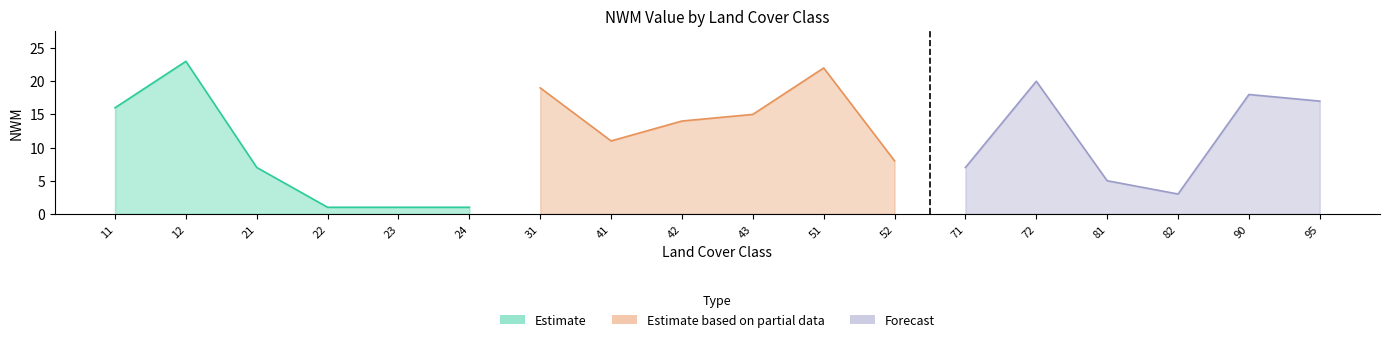

Reading left to right, transcribe all the data shown in this chart.

16	23	7	1	1	1	19	11	14	15	22	8	7	20	5	3	18	17